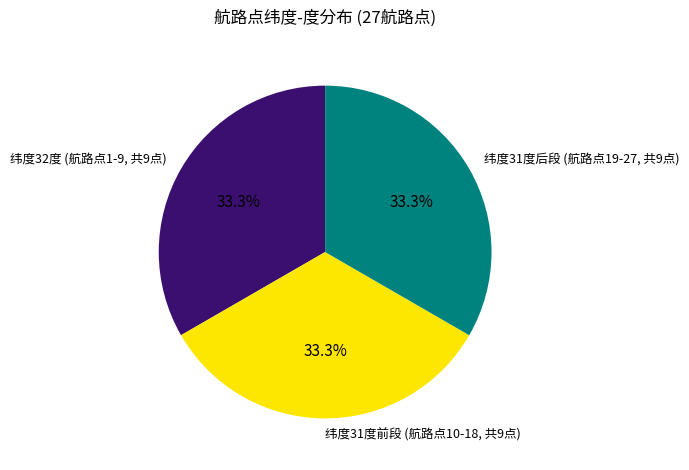

Approximately how many times larger is the value at 纬度32度 (航路点1-9, 共9点) compared to 纬度31度前段 (航路点10-18, 共9点)?

1.0